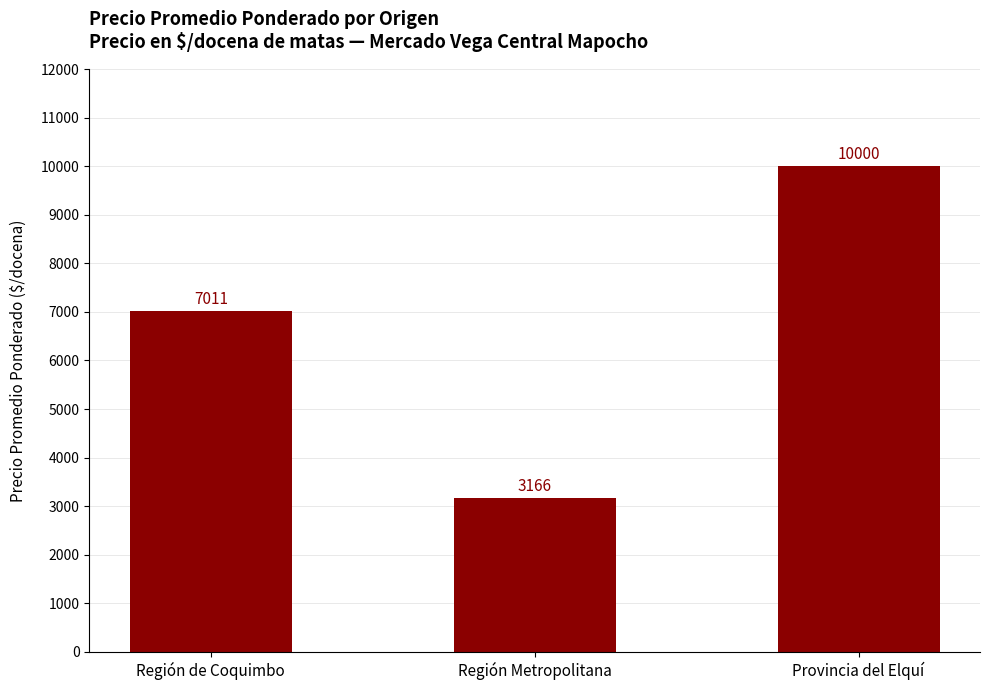

List the labels in order of value, smallest first.

Región Metropolitana, Región de Coquimbo, Provincia del Elquí